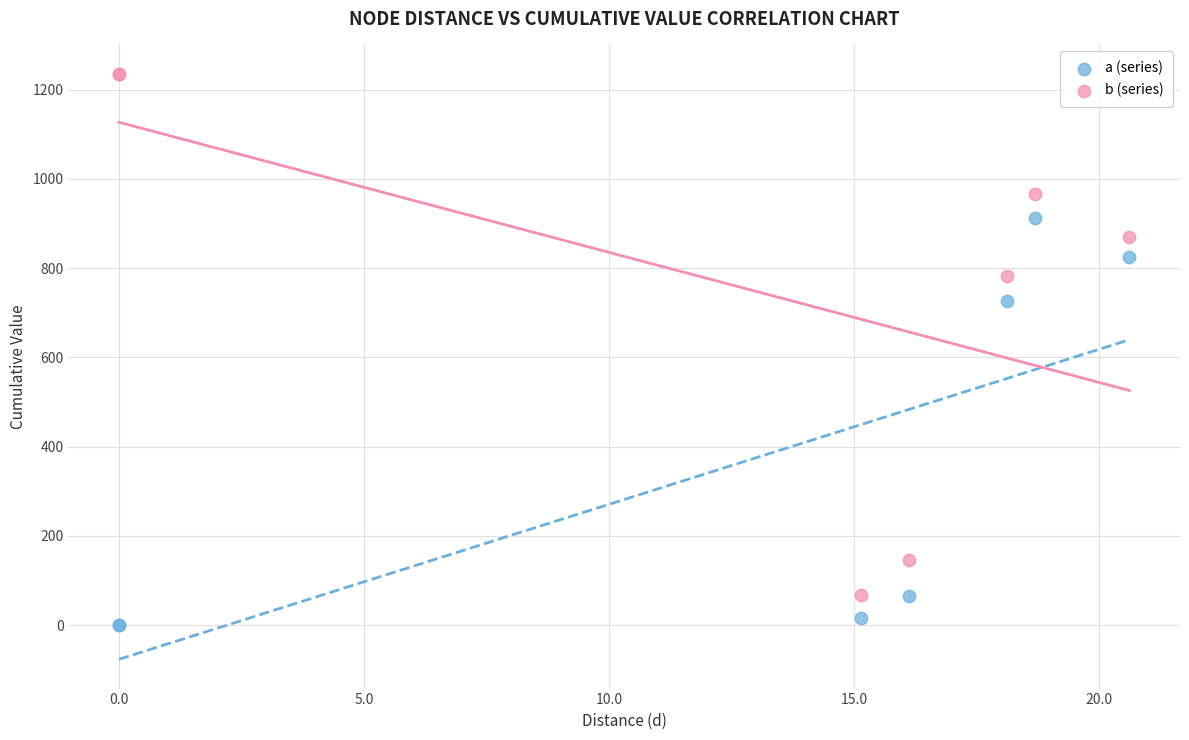

What are all the series names shown in the legend?

a (series), b (series)